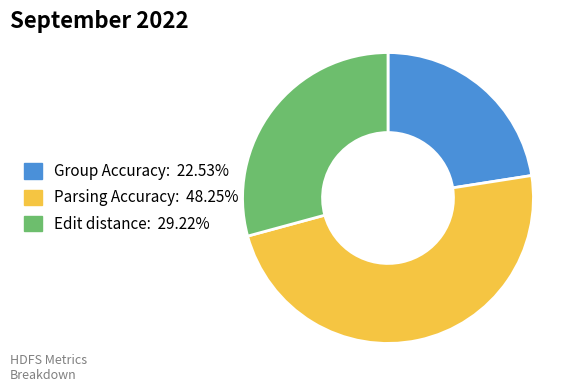

Which category has the biggest portion of the pie?

Parsing Accuracy